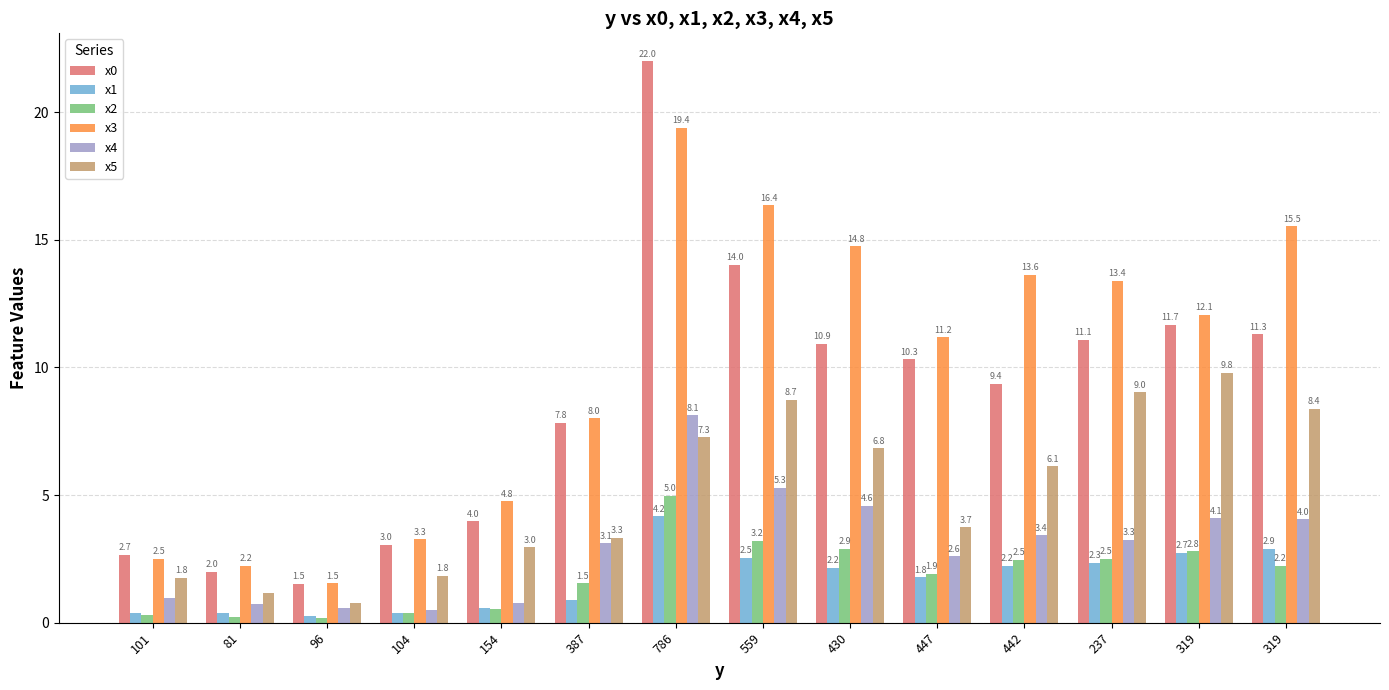

Reading right to left, list all the values displayed in this chart.

x0: 11.3	11.7	11.1	9.4	10.3	10.9	14.0	22.0	7.8	4.0	3.0	1.5	2.0	2.7
x1: 2.9	2.7	2.3	2.2	1.8	2.2	2.5	4.2	0.9	0.6	0.4	0.2	0.4	0.4
x2: 2.2	2.8	2.5	2.5	1.9	2.9	3.2	5.0	1.5	0.5	0.4	0.2	0.2	0.3
x3: 15.5	12.1	13.4	13.6	11.2	14.8	16.4	19.4	8.0	4.8	3.3	1.5	2.2	2.5
x4: 4.0	4.1	3.3	3.4	2.6	4.6	5.3	8.1	3.1	0.8	0.5	0.6	0.7	1.0
x5: 8.4	9.8	9.0	6.1	3.7	6.8	8.7	7.3	3.3	3.0	1.8	0.8	1.2	1.8